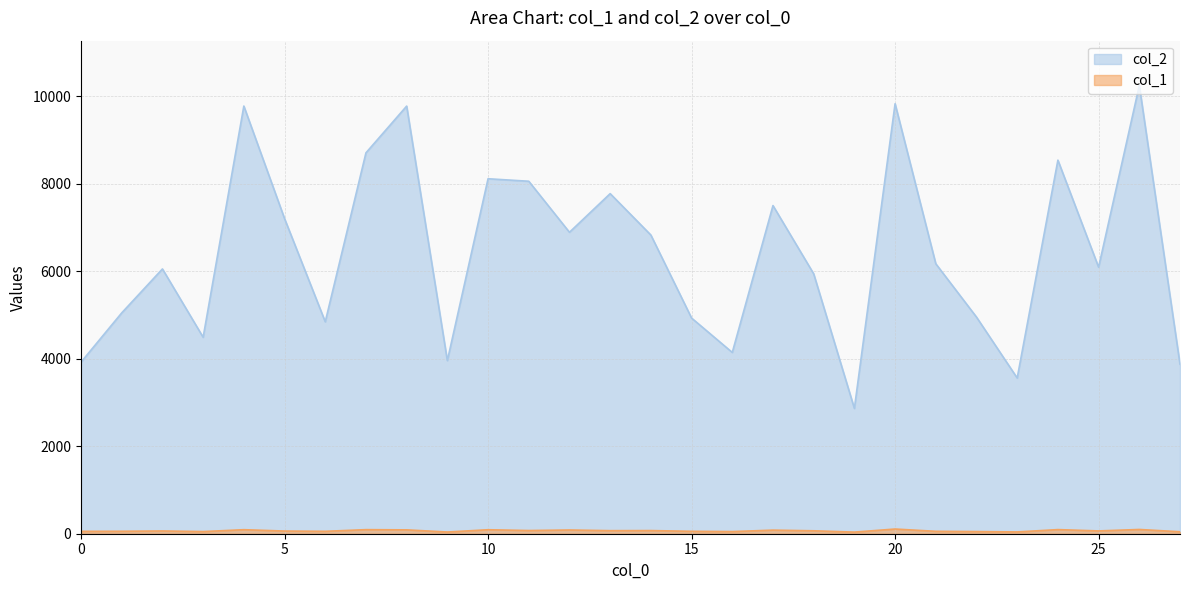

What are all the series names shown in the legend?

col_2, col_1